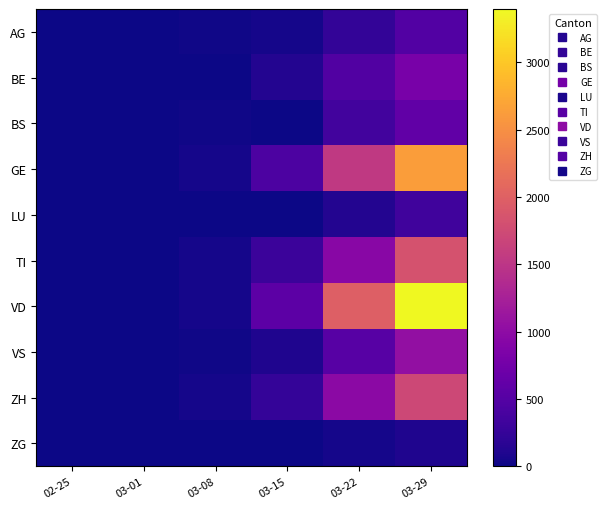

Reading left to right, extract all data points from this chart.

AG: 02-25=0	03-01=4	03-08=14	03-15=43	03-22=235	03-29=485
BE: 02-25=0	03-01=2	03-08=0	03-15=123	03-22=470	03-29=798
BS: 02-25=0	03-01=1	03-08=24	03-15=0	03-22=356	03-29=605
GE: 02-25=0	03-01=9	03-08=44	03-15=425	03-22=1549	03-29=2638
LU: 02-25=0	03-01=0	03-08=0	03-15=0	03-22=131	03-29=339
TI: 02-25=0	03-01=2	03-08=49	03-15=293	03-22=945	03-29=1837
VD: 02-25=0	03-01=2	03-08=40	03-15=566	03-22=1977	03-29=3395
VS: 02-25=0	03-01=2	03-08=15	03-15=104	03-22=521	03-29=1037
ZH: 02-25=0	03-01=7	03-08=40	03-15=250	03-22=978	03-29=1722
ZG: 02-25=0	03-01=0	03-08=3	03-15=13	03-22=53	03-29=101